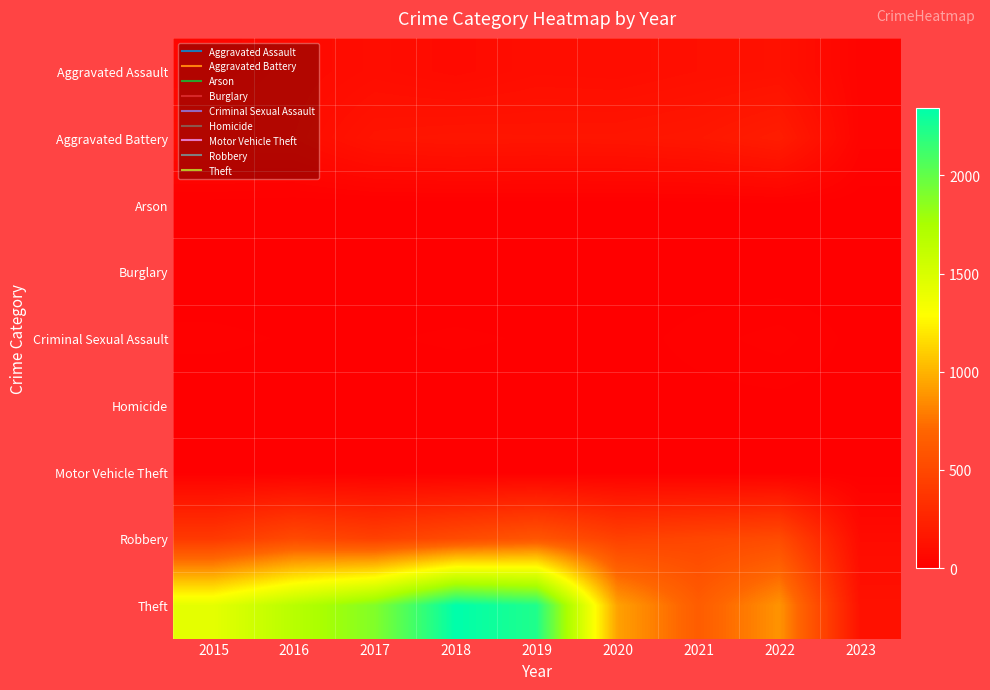

Which category has the highest value across all series?

2018